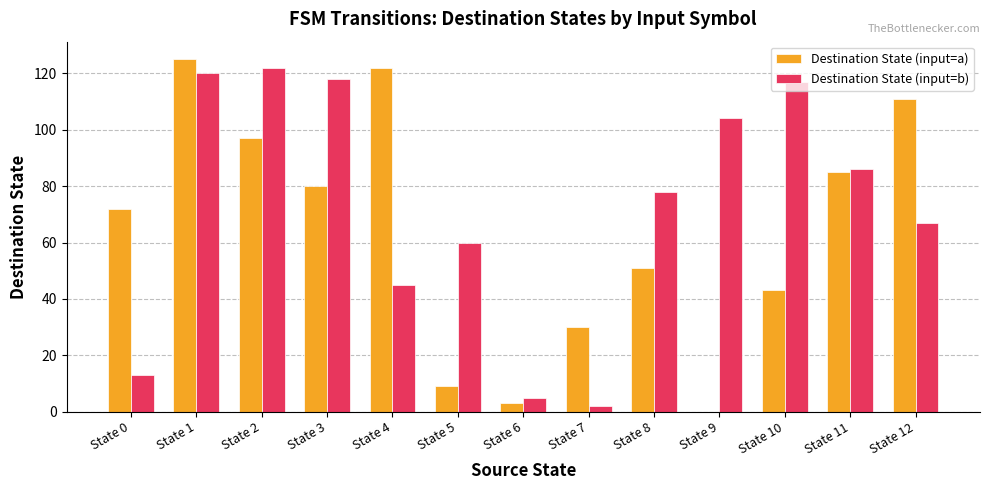

True or false: Destination State (input=a) has a value of 125 at State 1.

True